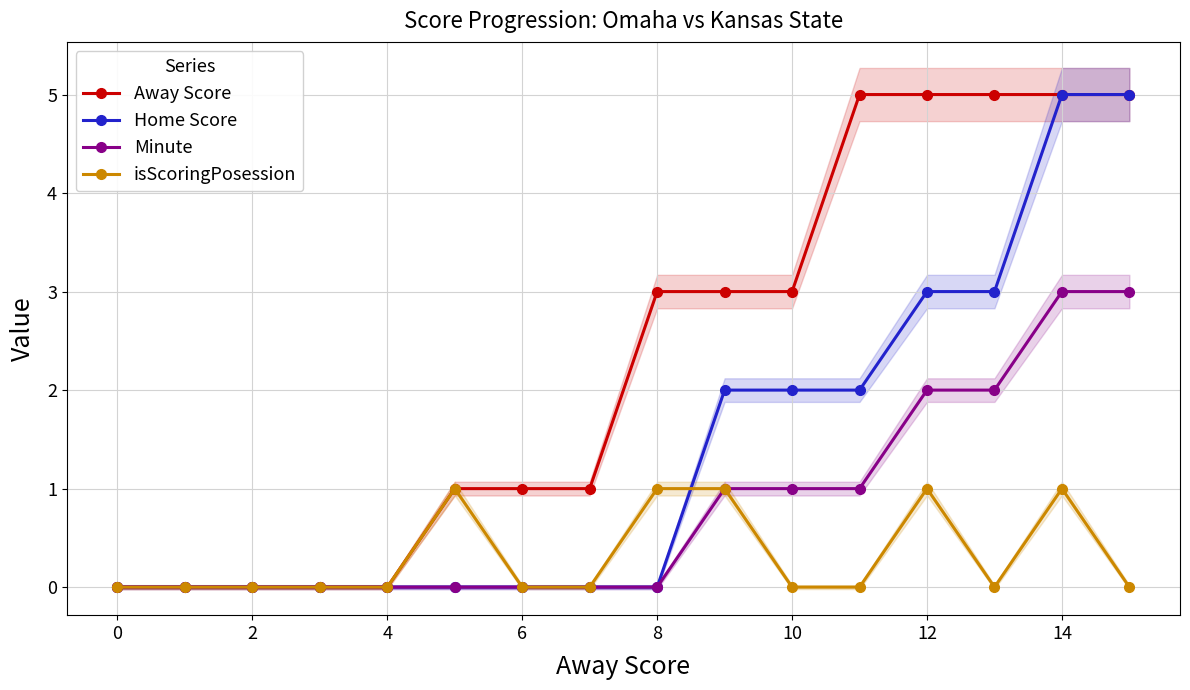

Which series has the largest total across all categories?

Away Score